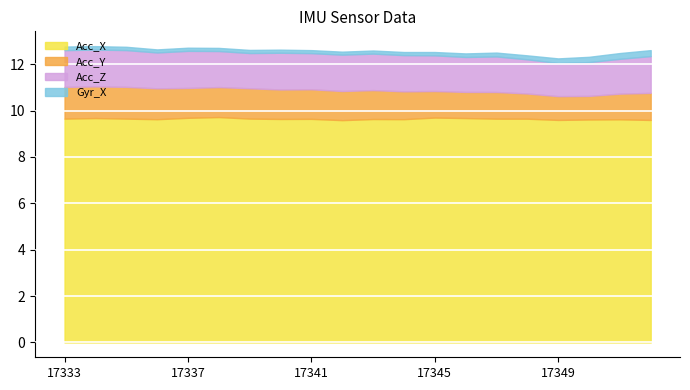

True or false: Acc_X has a value of 9.7 at 17345.

True